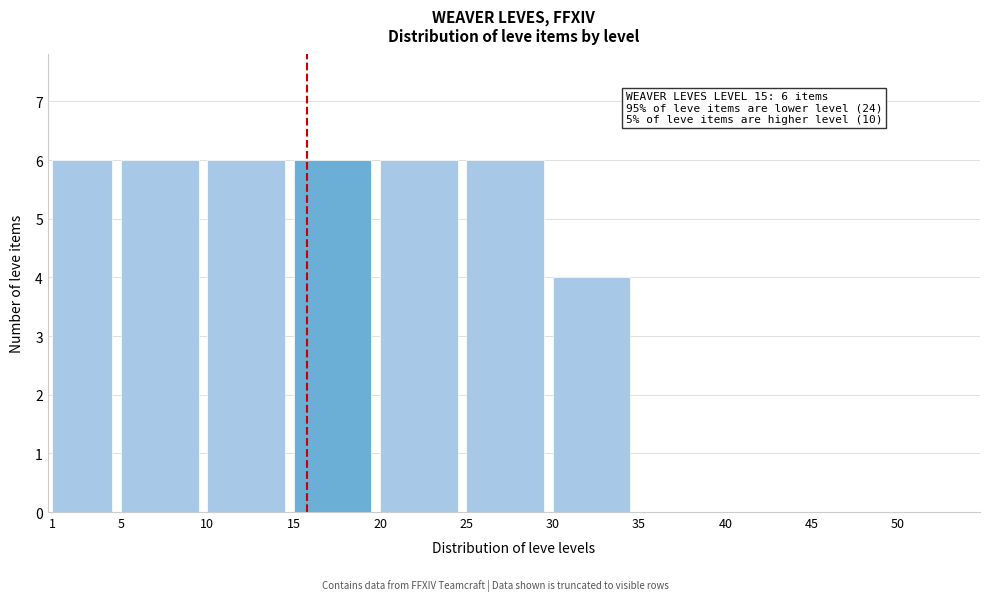

Reading right to left, what are all the values shown in this chart?

50=0	45=0	40=0	35=0	30=4	25=6	20=6	15=6	10=6	5=6	1=6